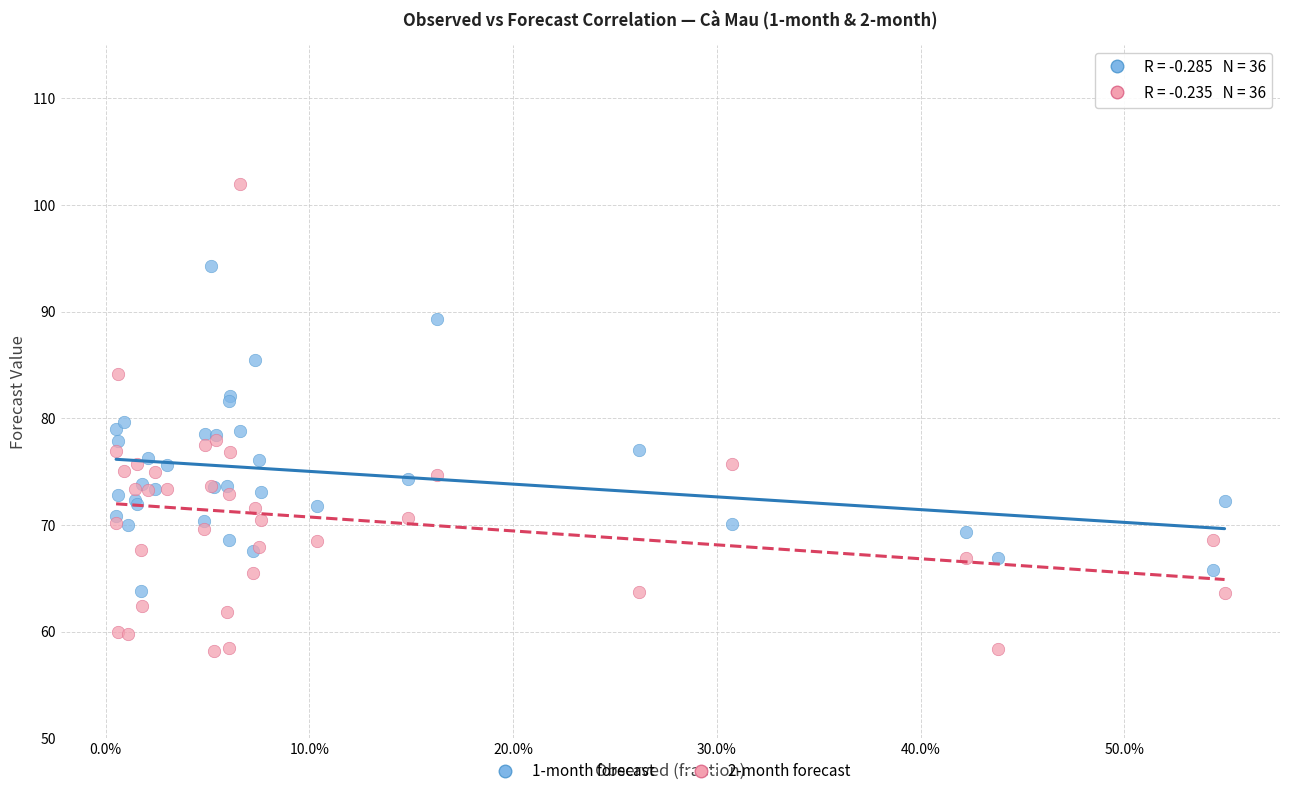

Which series contains the highest Y value?

2-month forecast